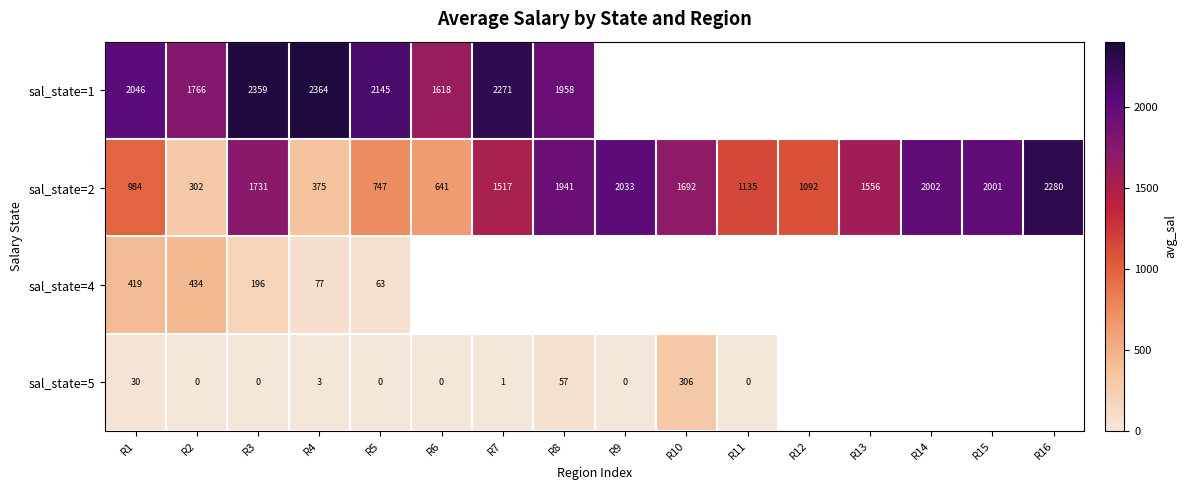

At which label does sal_state=2 reach its peak?

R16